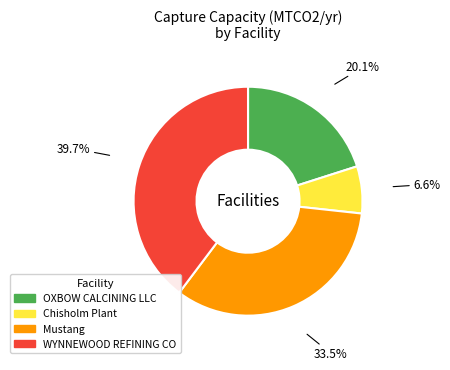

Combined, do Chisholm Plant and Mustang account for over 50%?

No